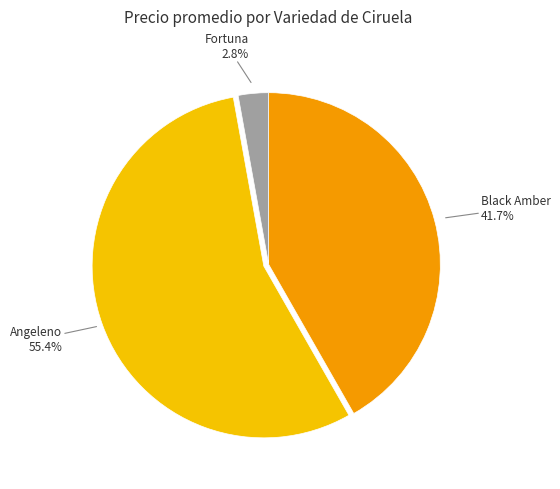

Which category accounts for the majority?

Angeleno